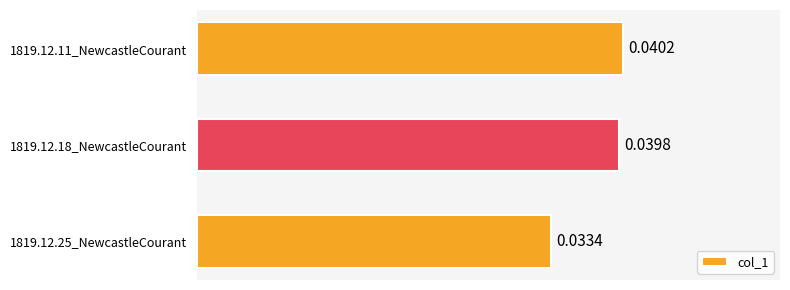

Which has a higher value, 1819.12.11_NewcastleCourant or 1819.12.25_NewcastleCourant?

1819.12.11_NewcastleCourant